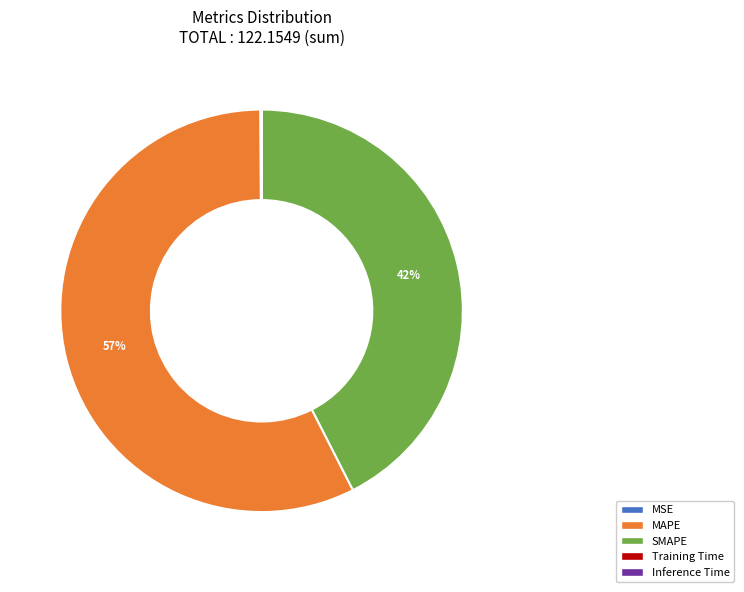

To the nearest percent, what percentage of the pie is SMAPE?

42%